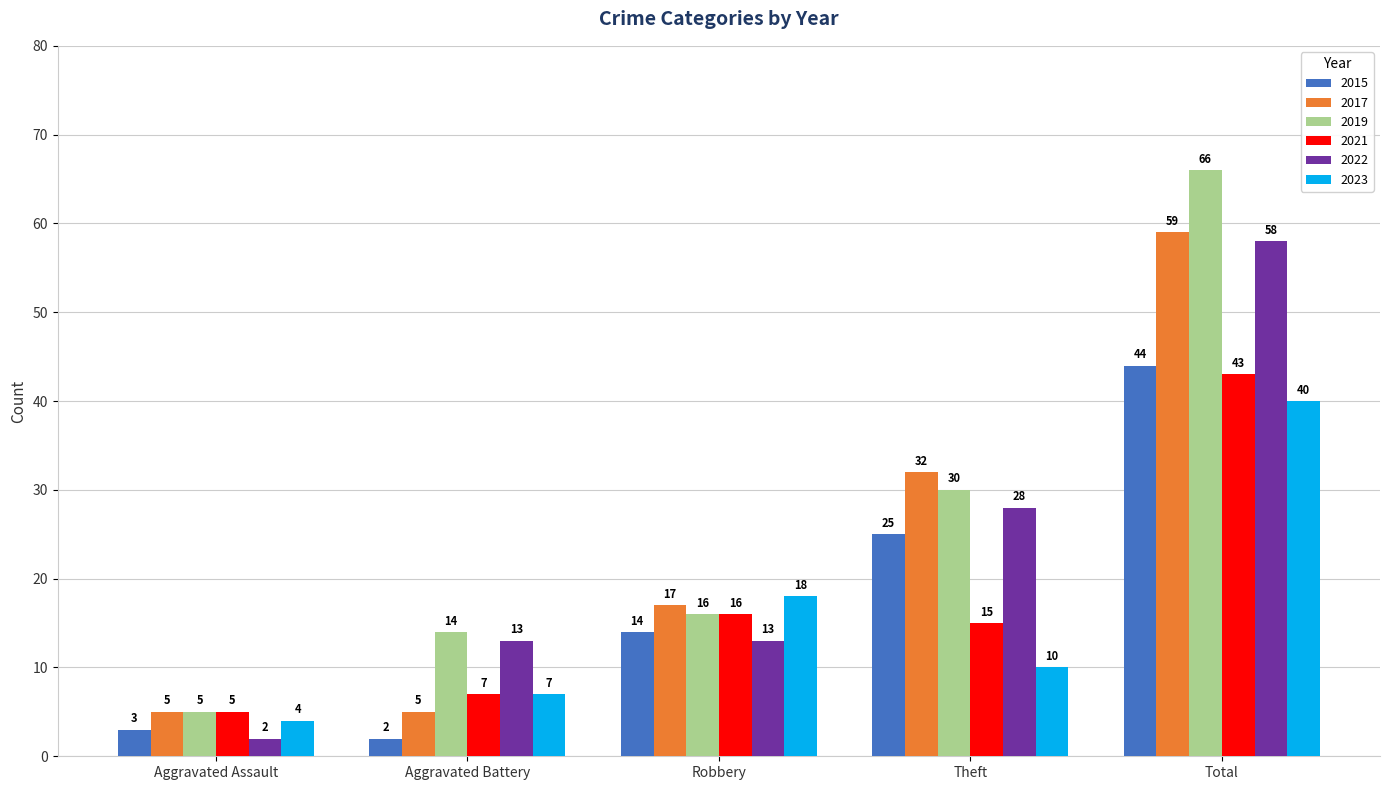

What is the difference between the second highest and second lowest values in the 2022 series?

15